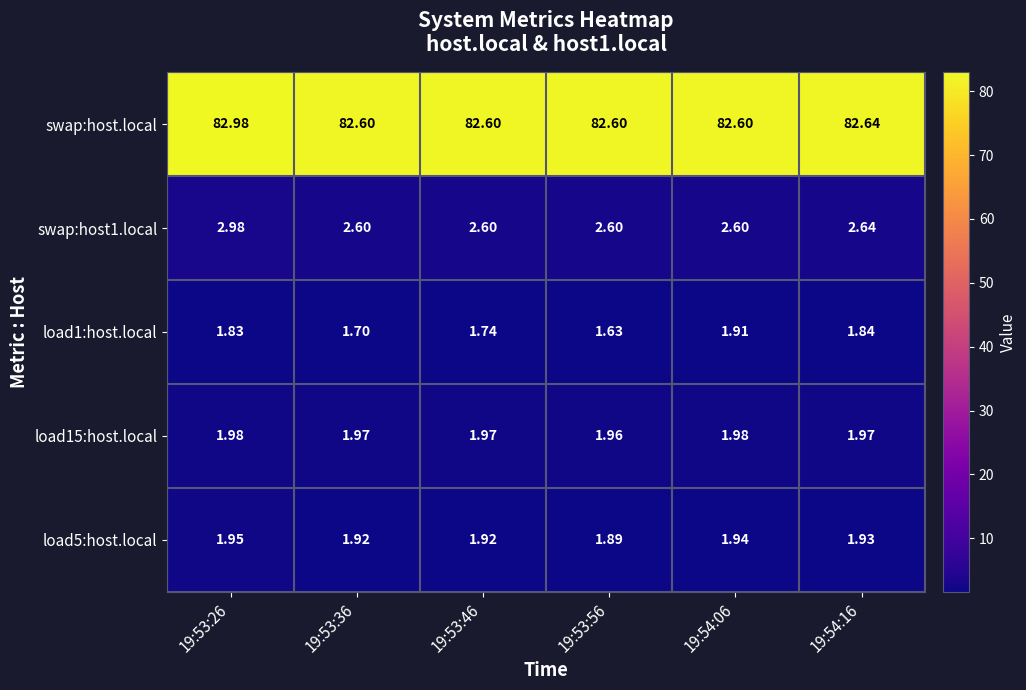

Which series has the largest total across all categories?

swap:host.local